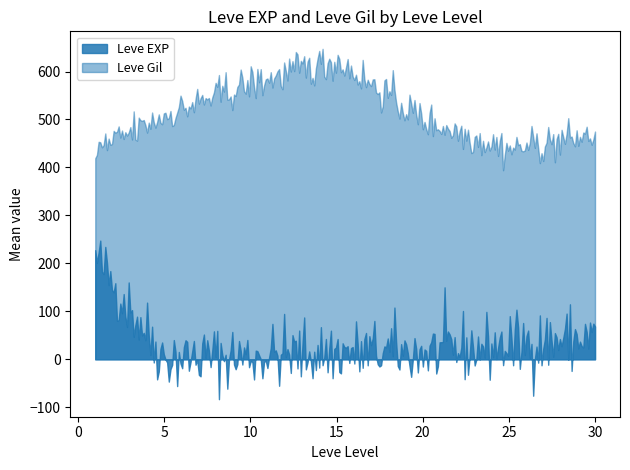

Which series has the largest total across all categories?

Leve Gil